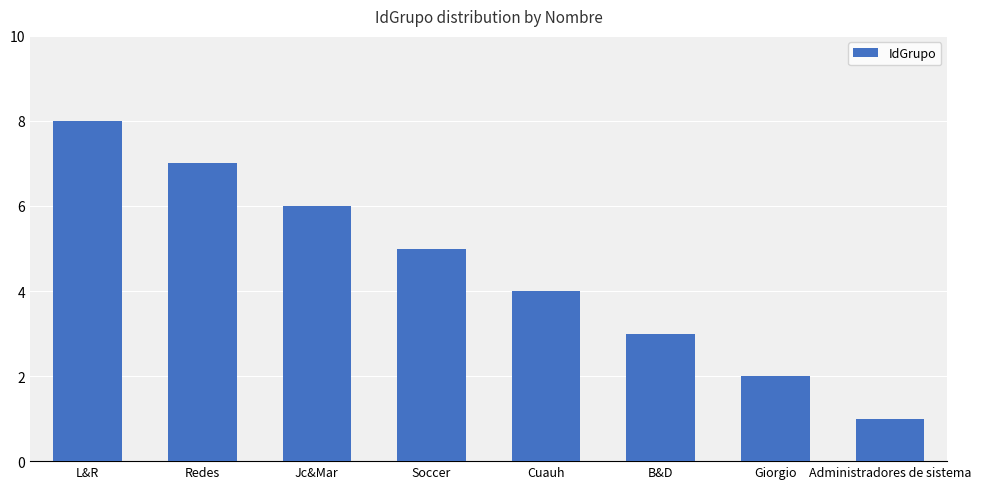

Read the value at Giorgio.

2